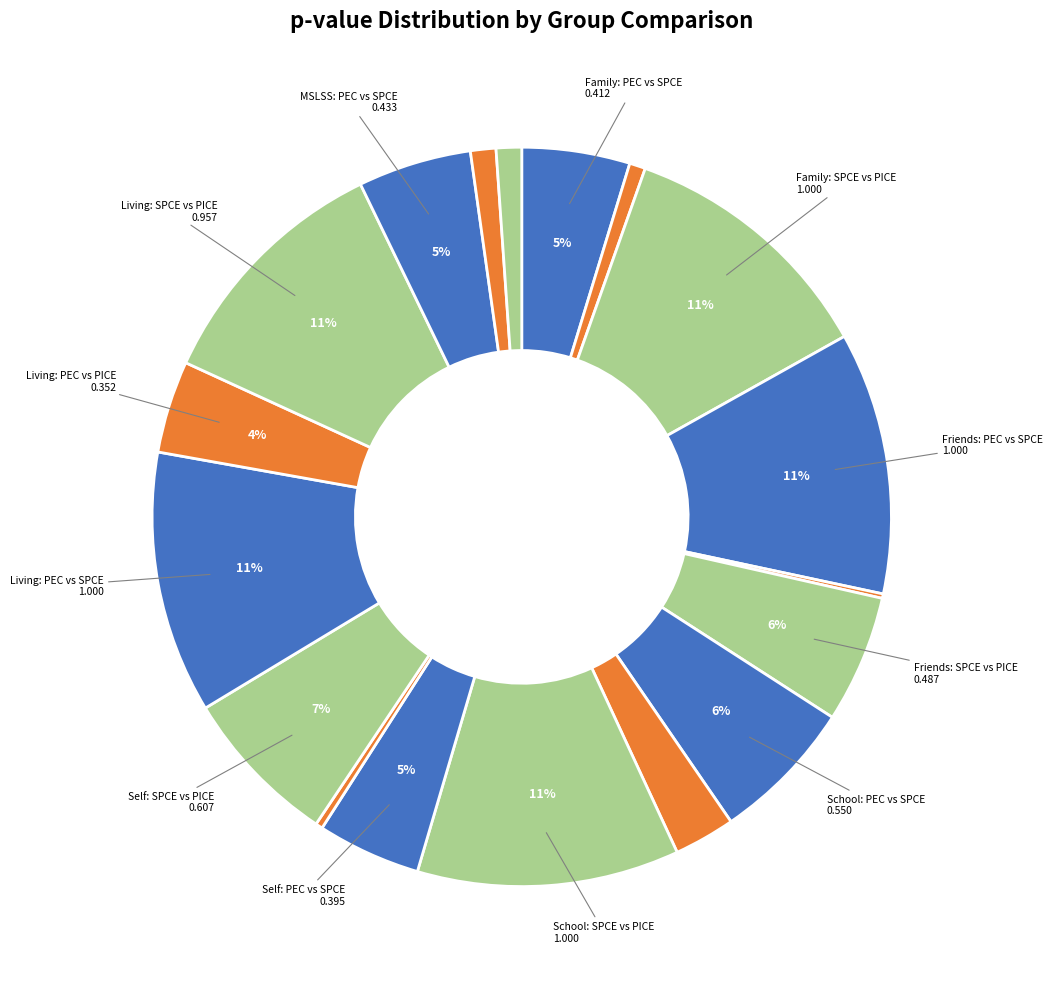

To the nearest percent, what is the average slice percentage?

6%